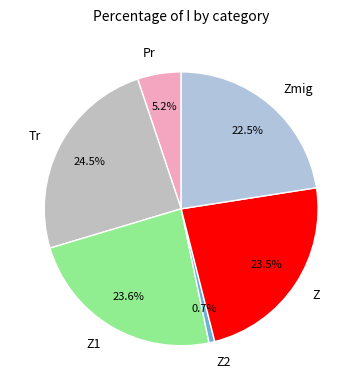

What is the total percentage of Z2 and Tr?

25.2%